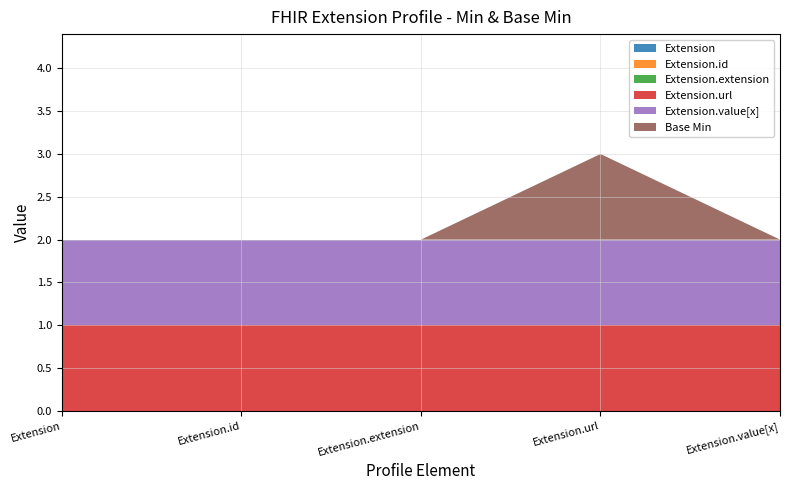

Reading left to right, transcribe all the data shown in this chart.

Extension: 0	0	0	0	0
Extension.id: 0	0	0	0	0
Extension.extension: 0	0	0	0	0
Extension.url: 1	1	1	1	1
Extension.value[x]: 1	1	1	1	1
Base Min: 0	0	0	1	0